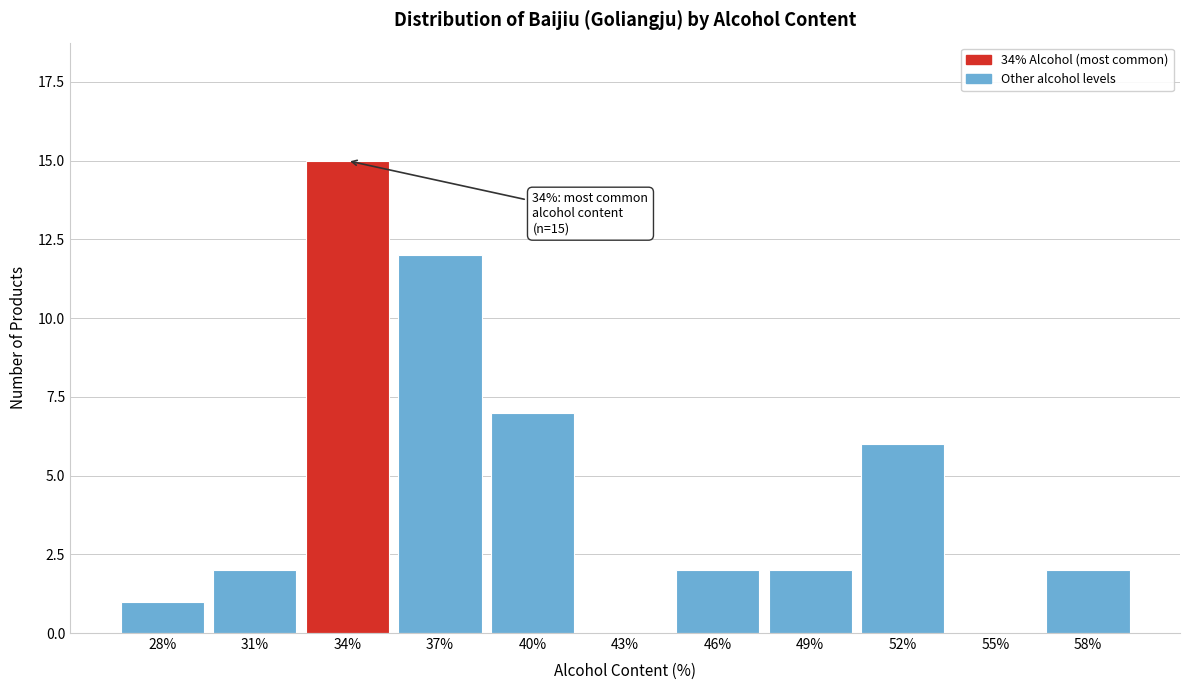

Reading right to left, list all the values displayed in this chart.

58%=2	55%=0	52%=6	49%=2	46%=2	43%=0	40%=7	37%=12	34%=15	31%=2	28%=1